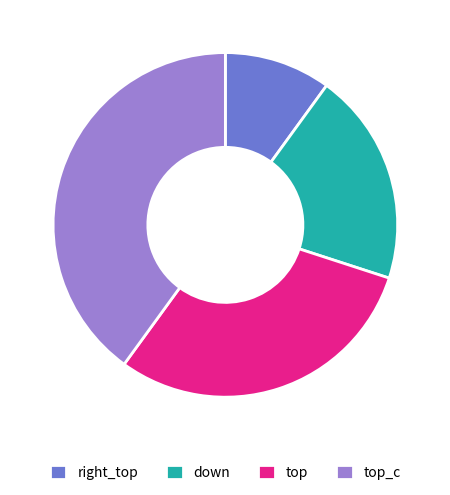

Is right_top the majority of the pie?

No